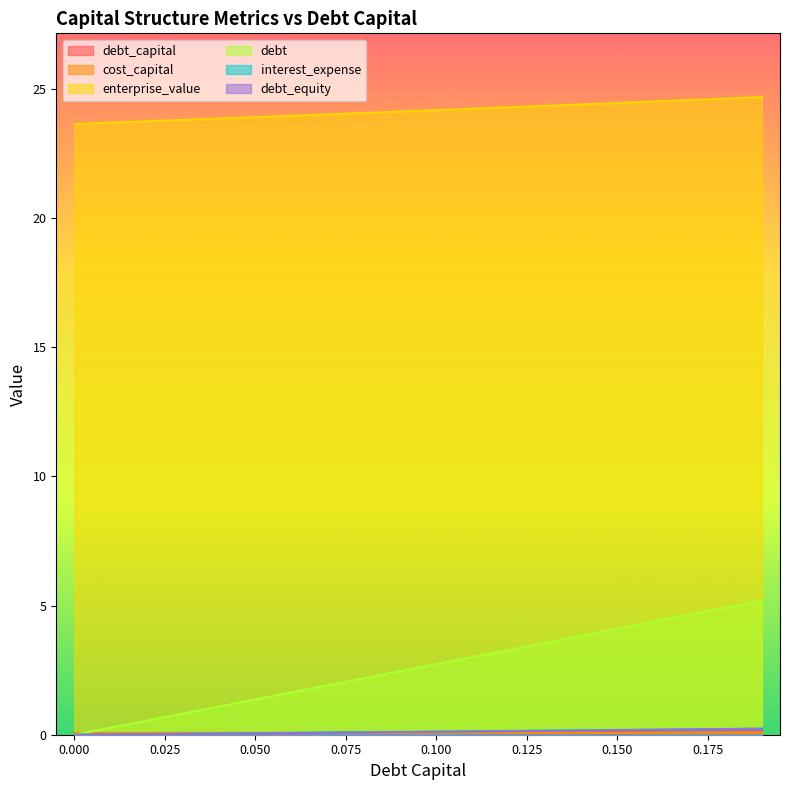

The value of debt_capital at 0.01 is 0.0. True or false?

True